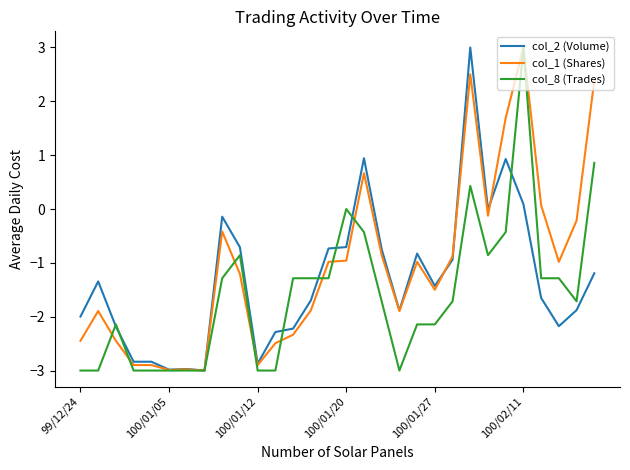

What is the maximum value shown in the chart?

3.0